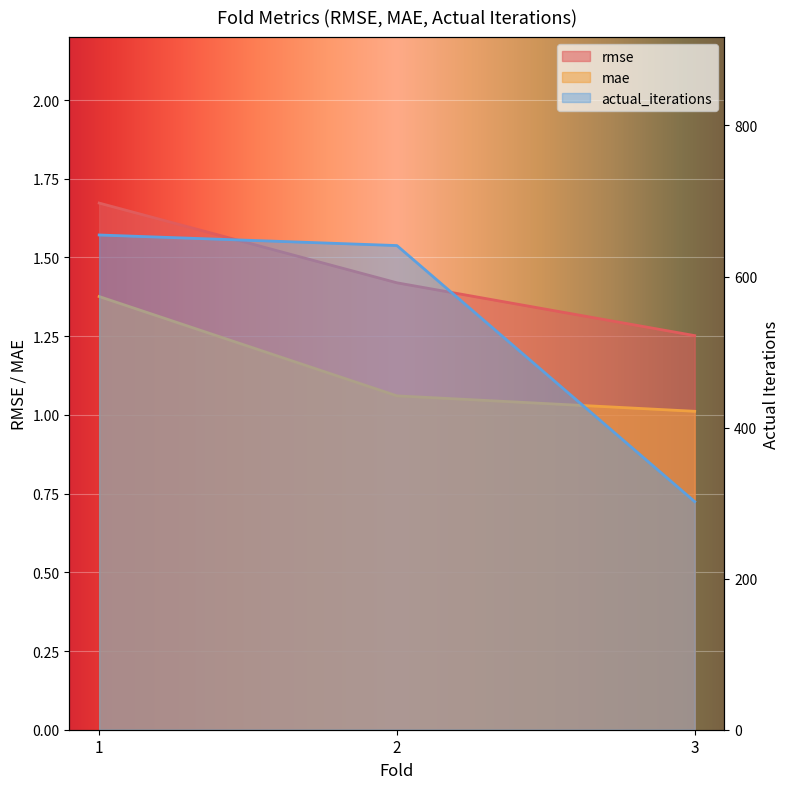

The value of mae at 3 is 1.5. True or false?

False